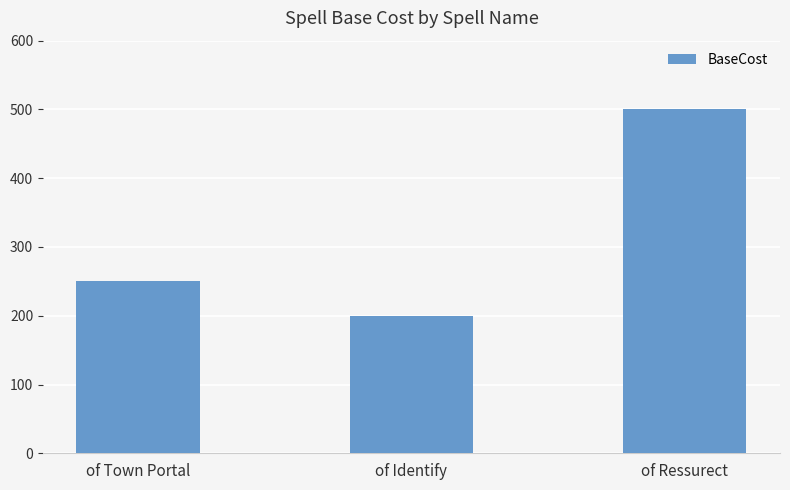

Which category has the highest value across all series?

of Ressurect